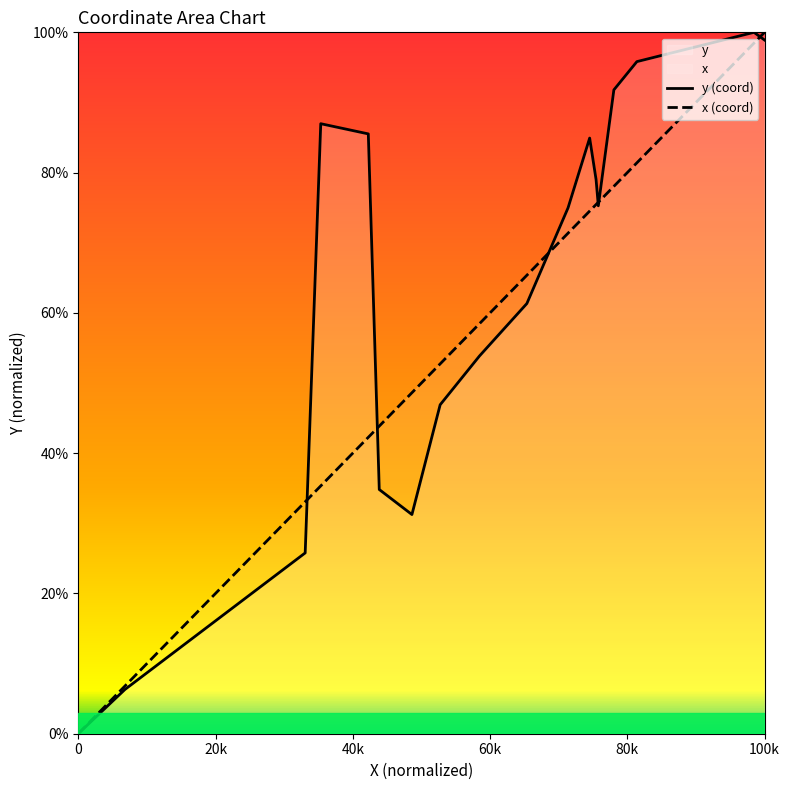

True or false: x (coord) has more than 0 points higher than both neighbors.

False